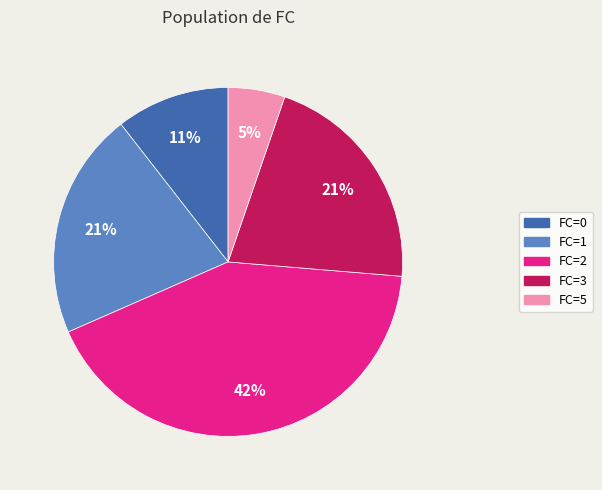

To the nearest percent, what is the average slice percentage?

20%